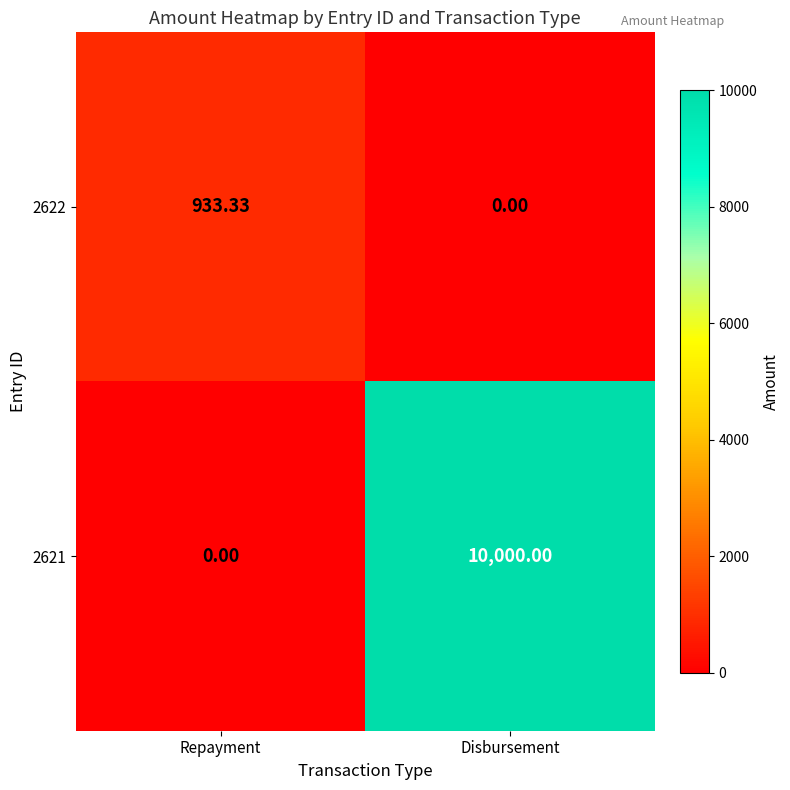

List the labels in order of 2622 value, largest first.

Repayment, Disbursement